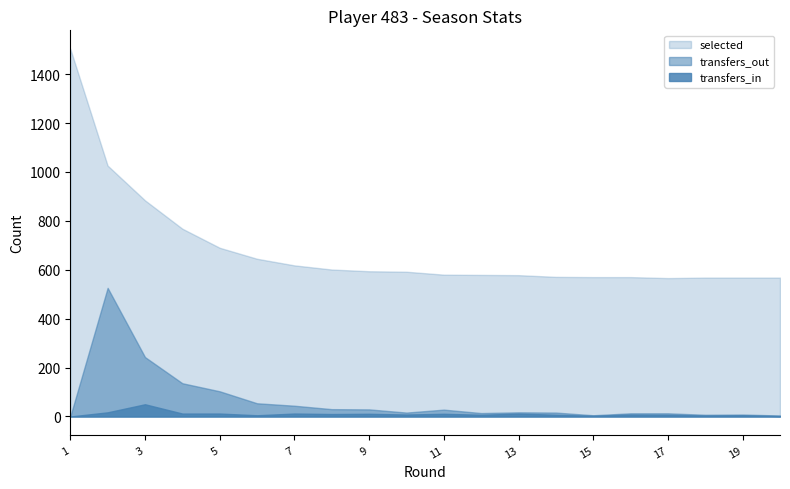

Where is the first local minimum for selected?

17